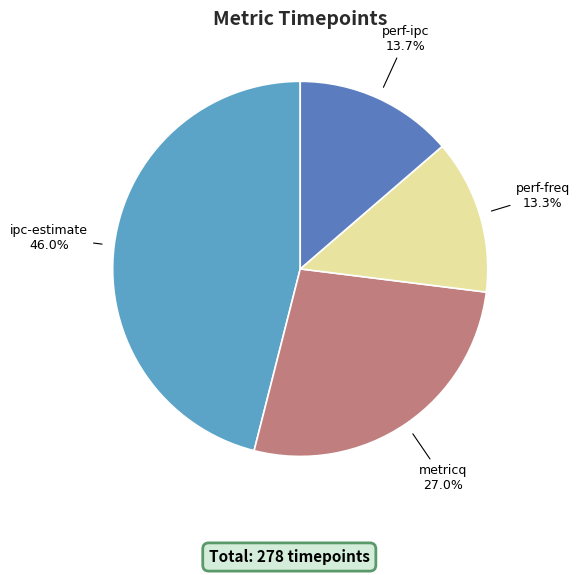

How many slices are in this pie chart?

4